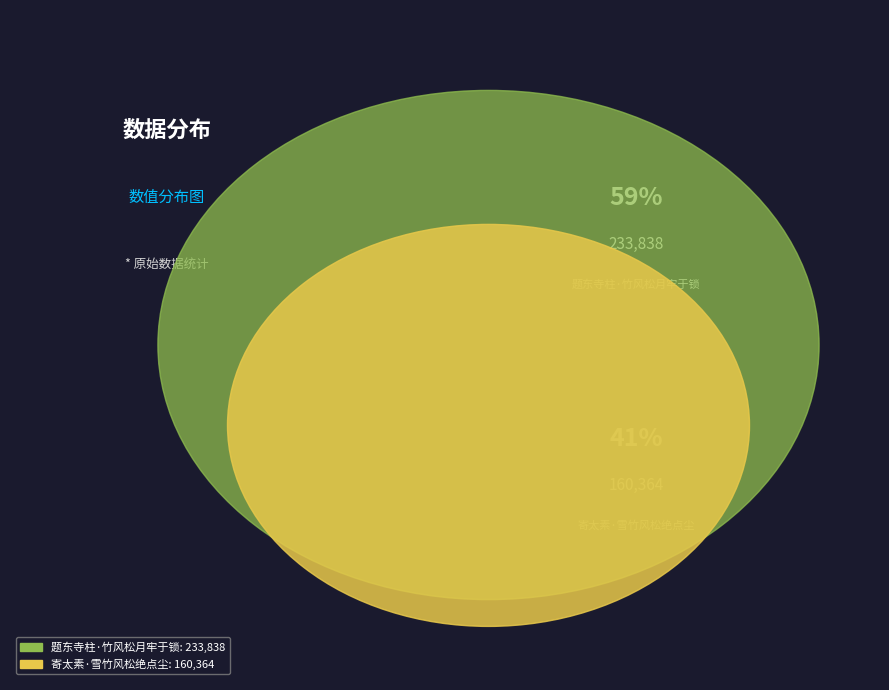

True or false: 寄太素·雪竹风松绝点尘 accounts for 35% of the total.

False